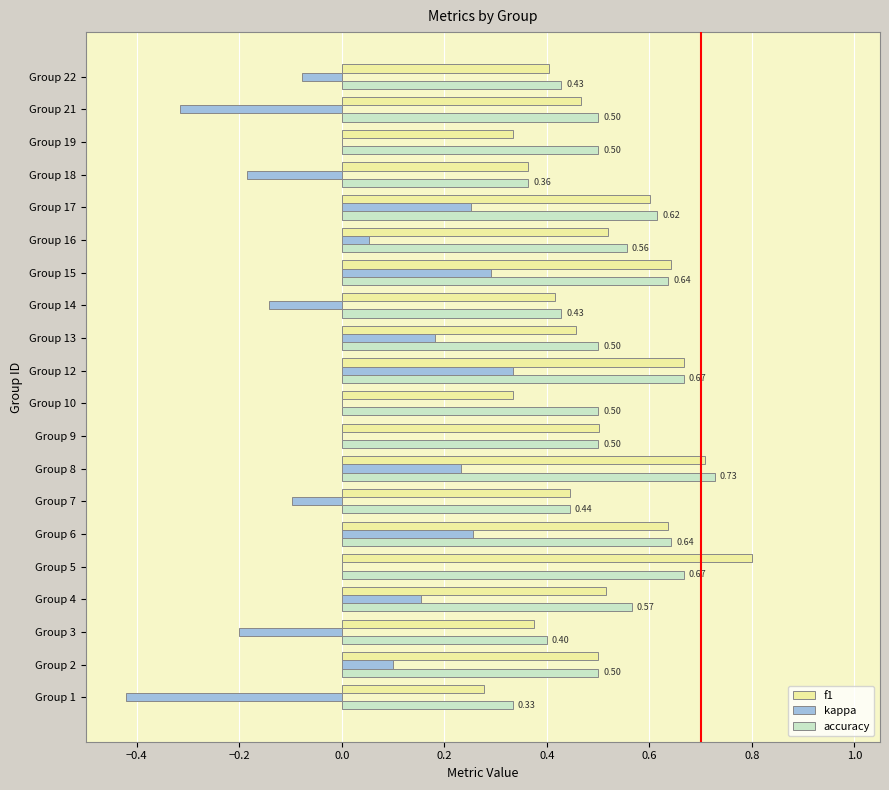

Which category has the highest value in the accuracy series?

Group 8